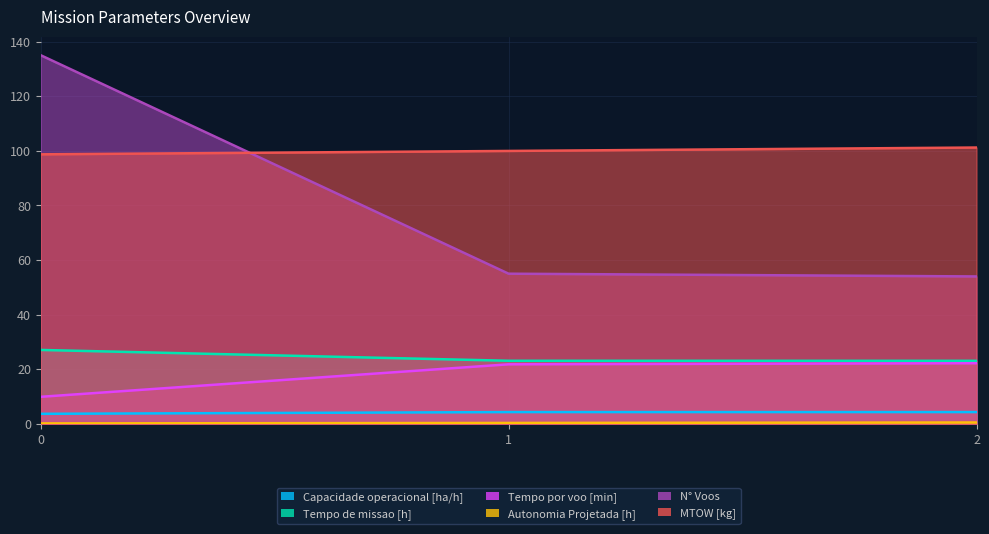

What is the total value across all series at 1?

204.6